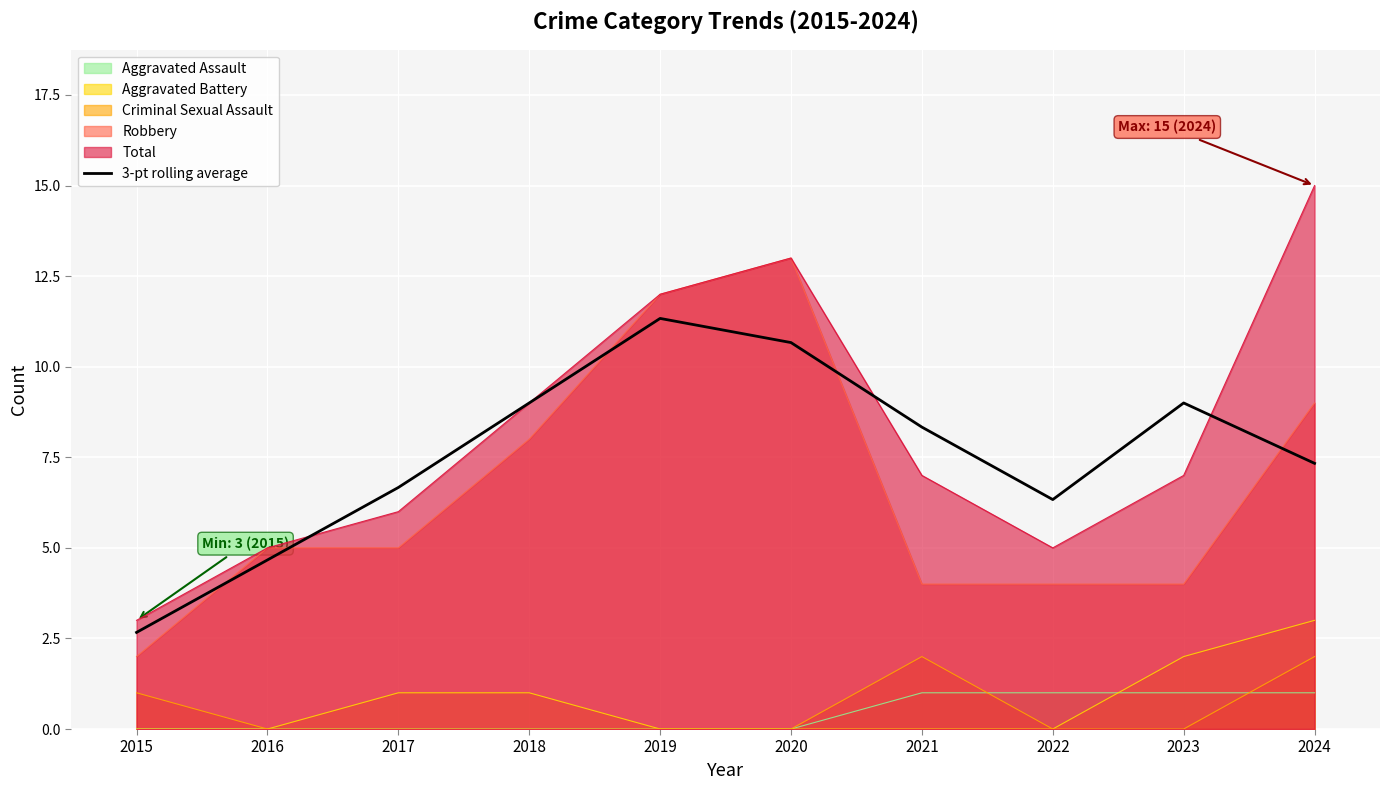

Where is the data nearest to the value 6?

2022